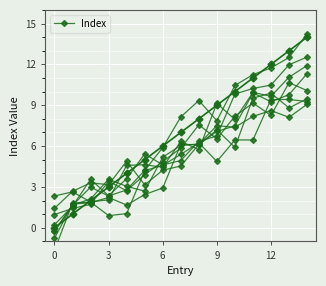

How many series are shown in this chart?

1